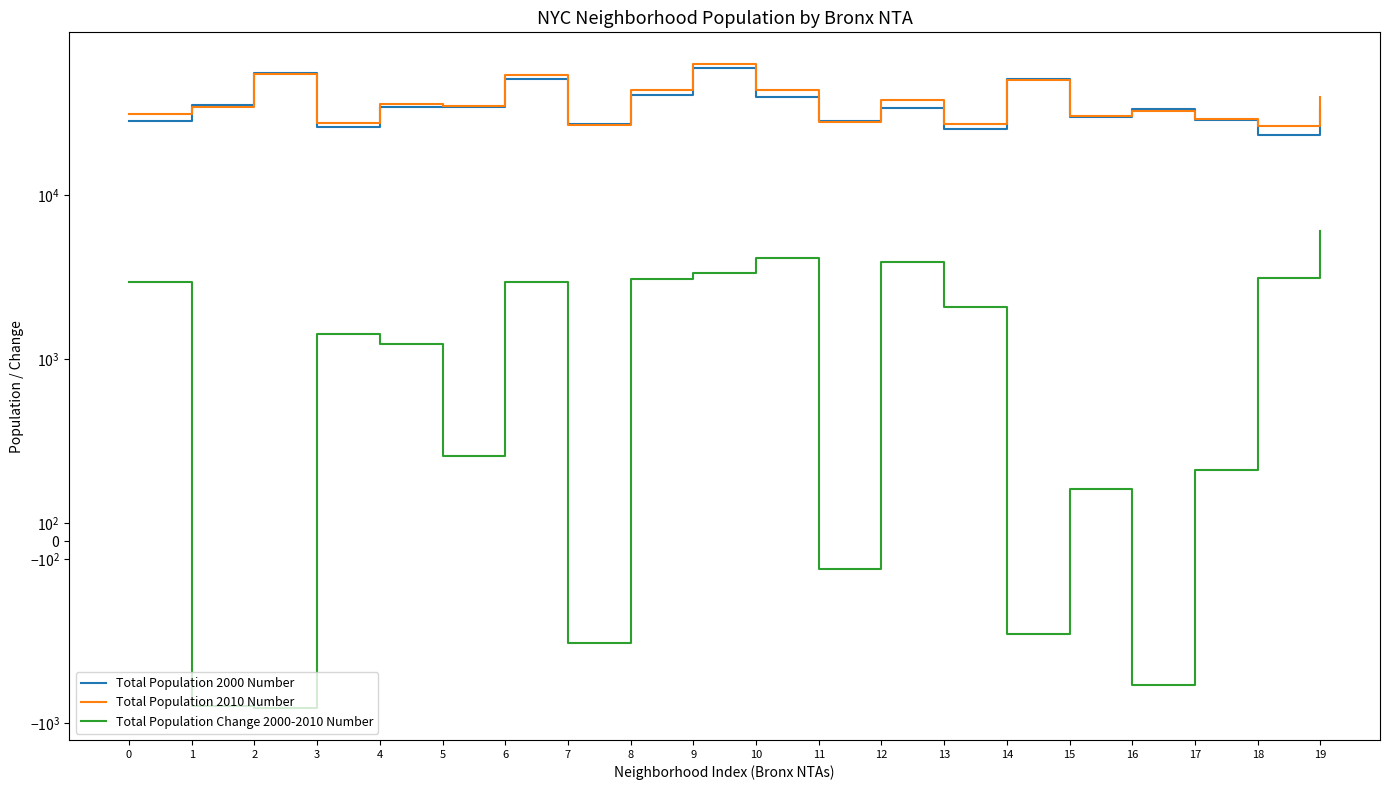

Is the value of Total Population 2000 Number at 18 greater than the value of Total Population 2010 Number at 9?

No